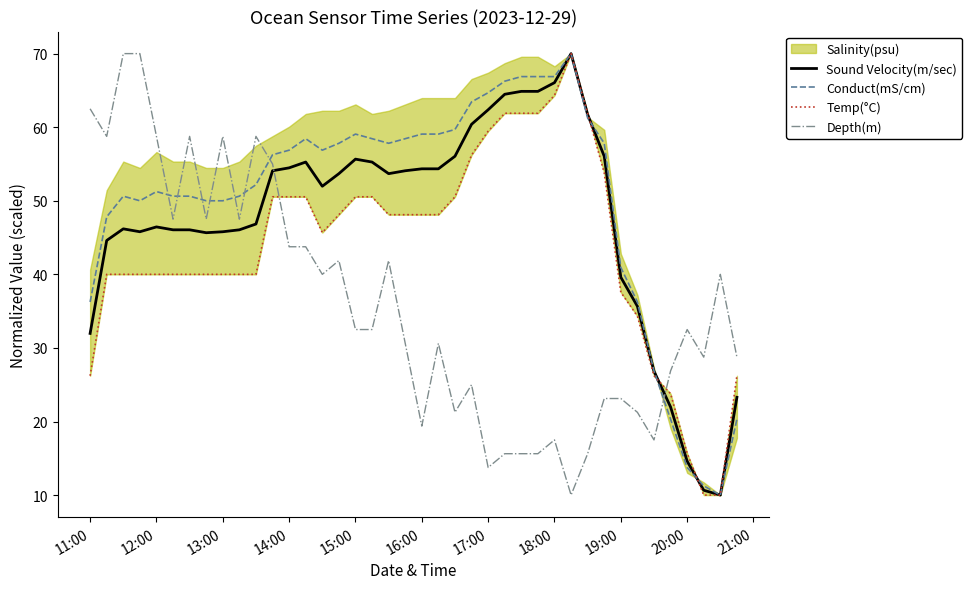

What is the lowest value of the Sound Velocity(m/sec) series?

10.0